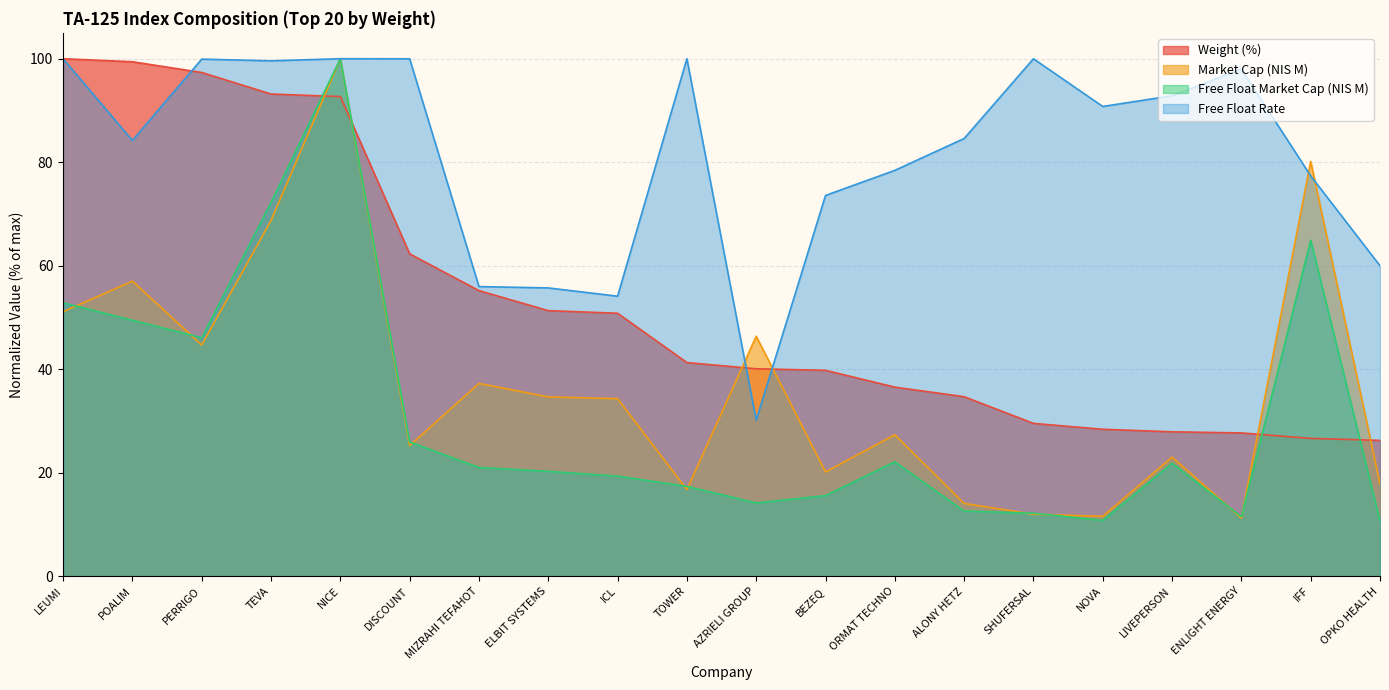

Where is the first local minimum for Free Float Market Cap (NIS M)?

PERRIGO